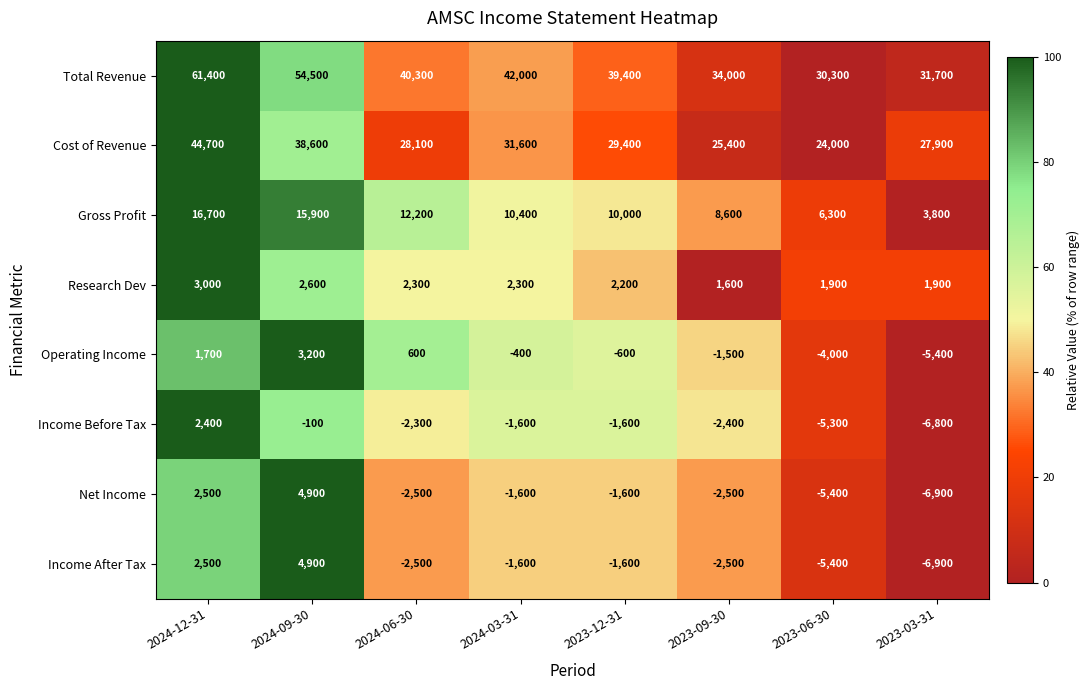

Rank the categories by Gross Profit value from lowest to highest.

2023-03-31, 2023-06-30, 2023-09-30, 2023-12-31, 2024-03-31, 2024-06-30, 2024-09-30, 2024-12-31